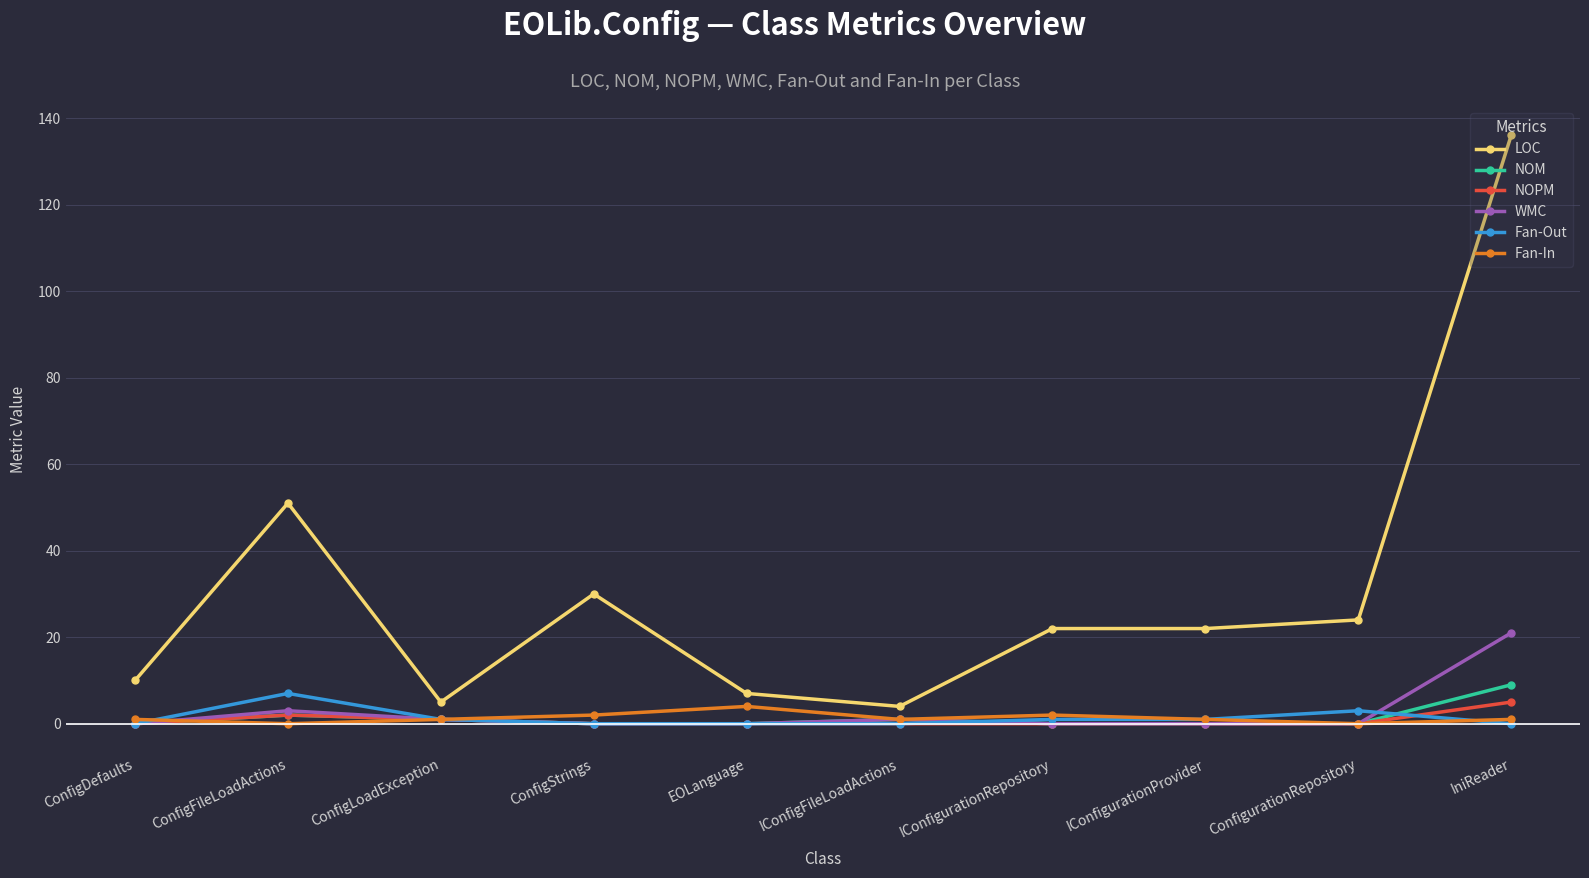

True or false: LOC and Fan-In cross at least once.

False